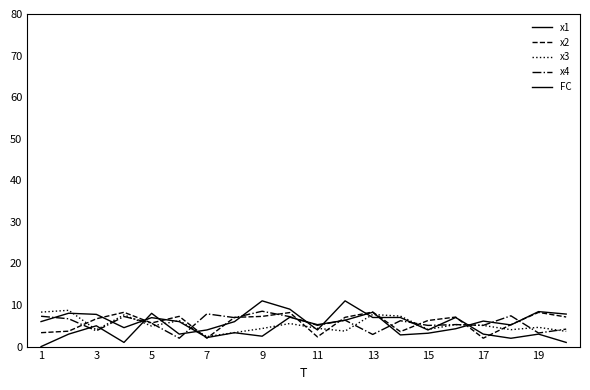

After their last crossing, which series has the higher values: FC or x2?

x2